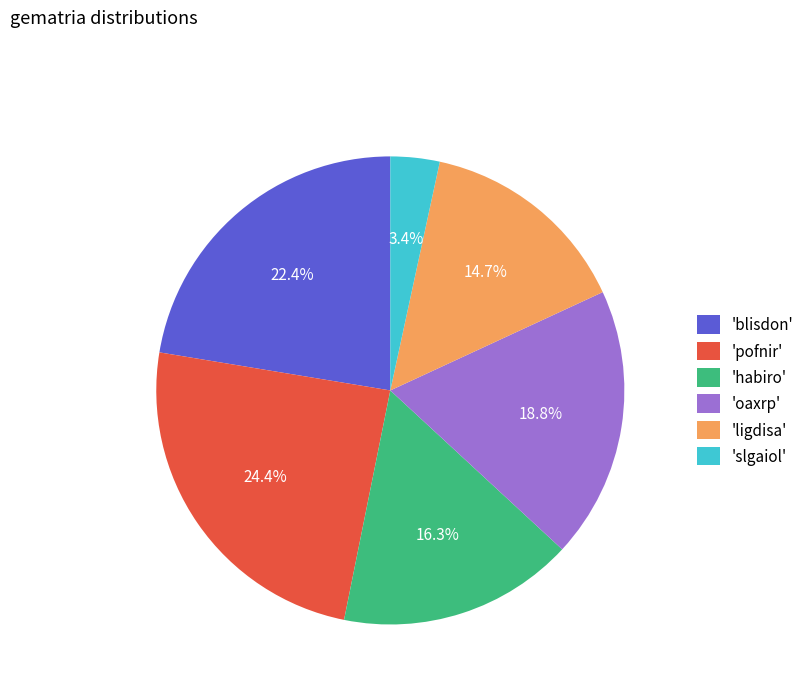

How many segments does this pie chart have?

6